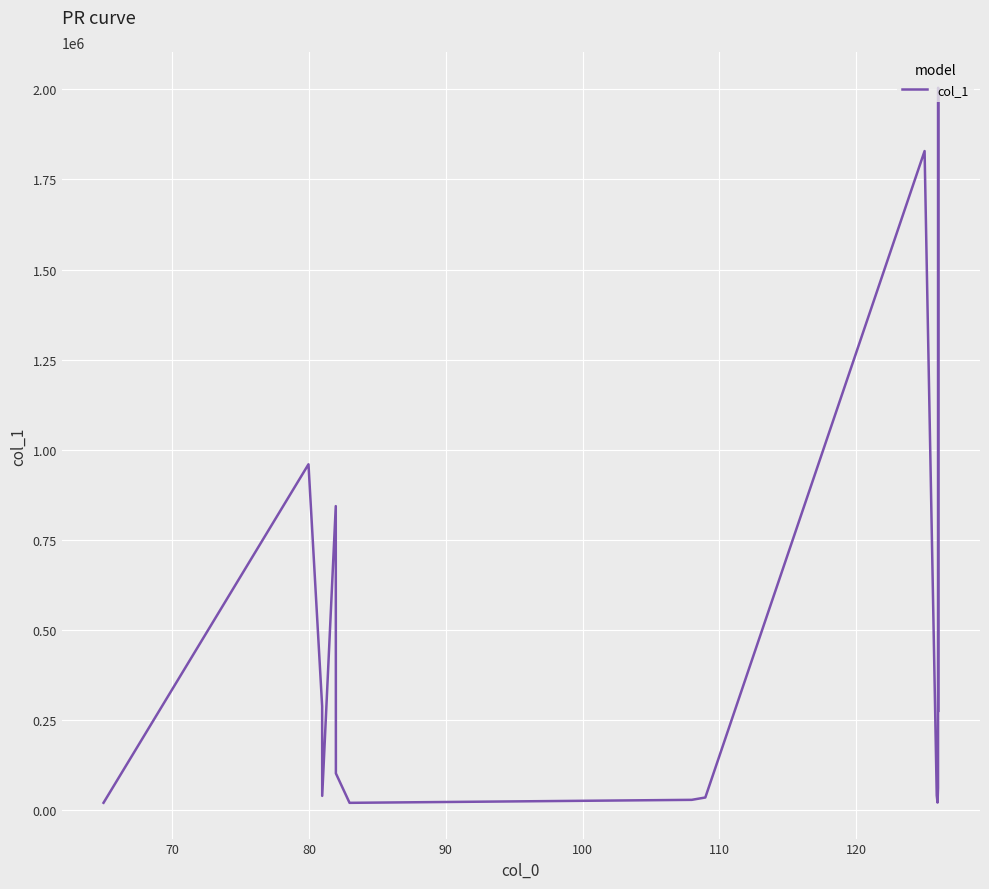

What is the maximum value shown in the chart?

2004393.0